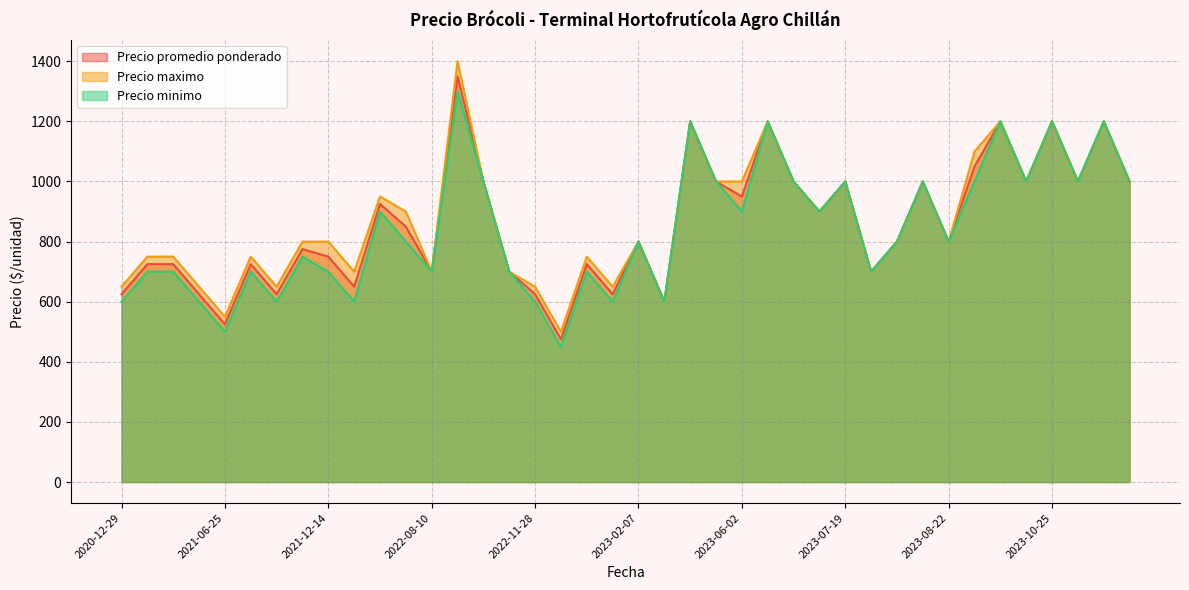

What is the difference between the maximum and minimum values in the Precio promedio ponderado series?

875